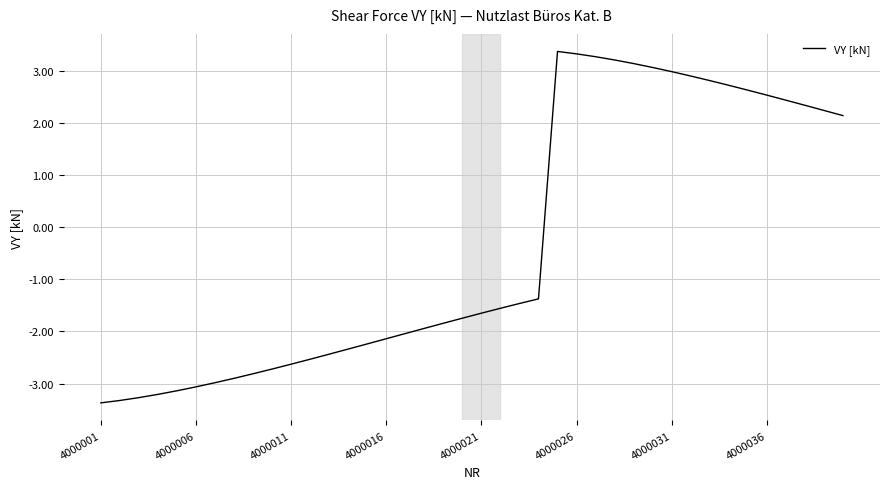

What is the difference between the maximum and minimum values?

6.7